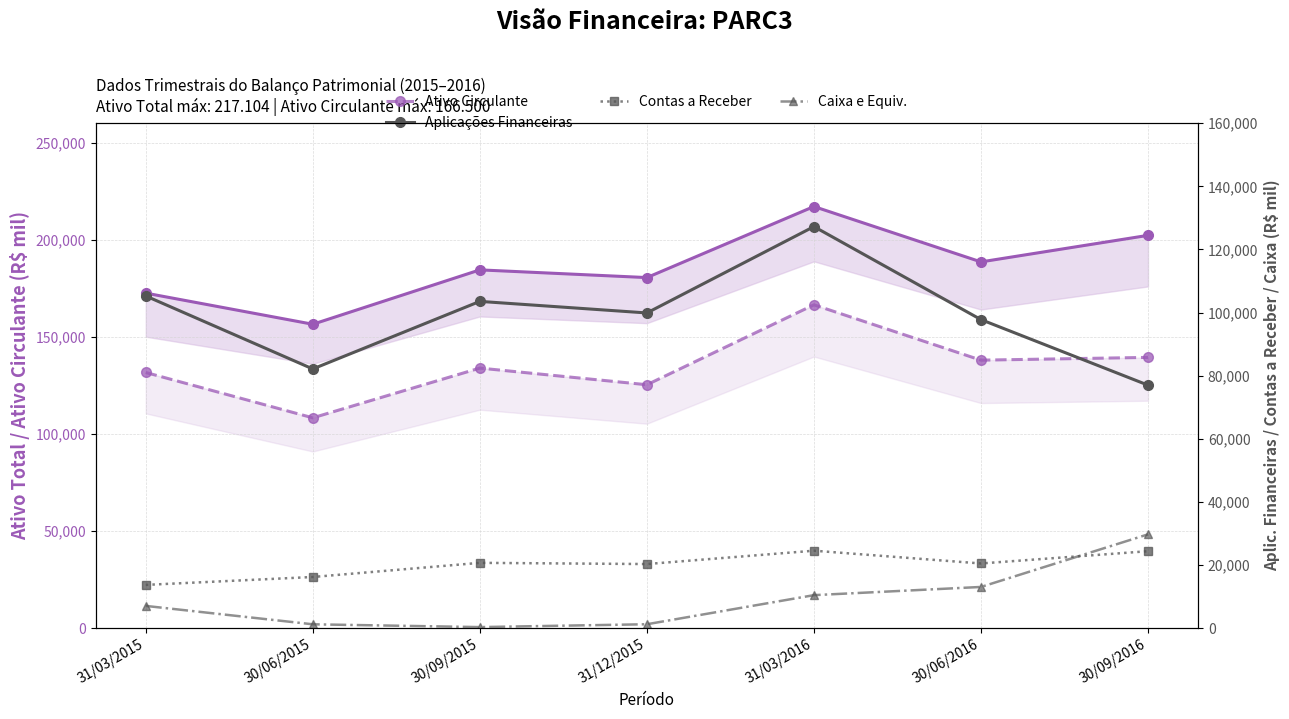

Which series has the largest total across all categories?

Ativo Total